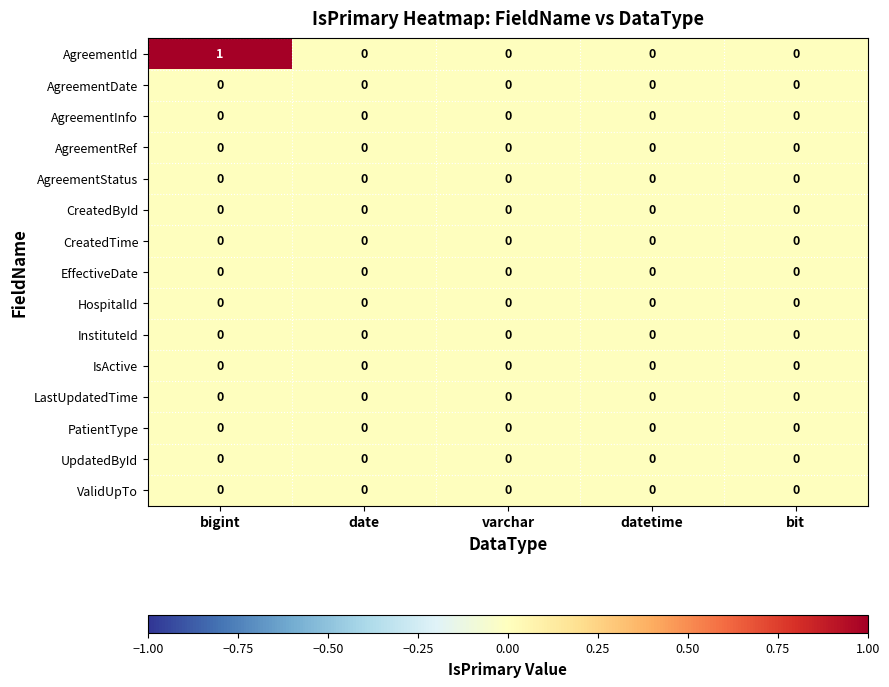

Which series has the largest range (max minus min)?

AgreementId